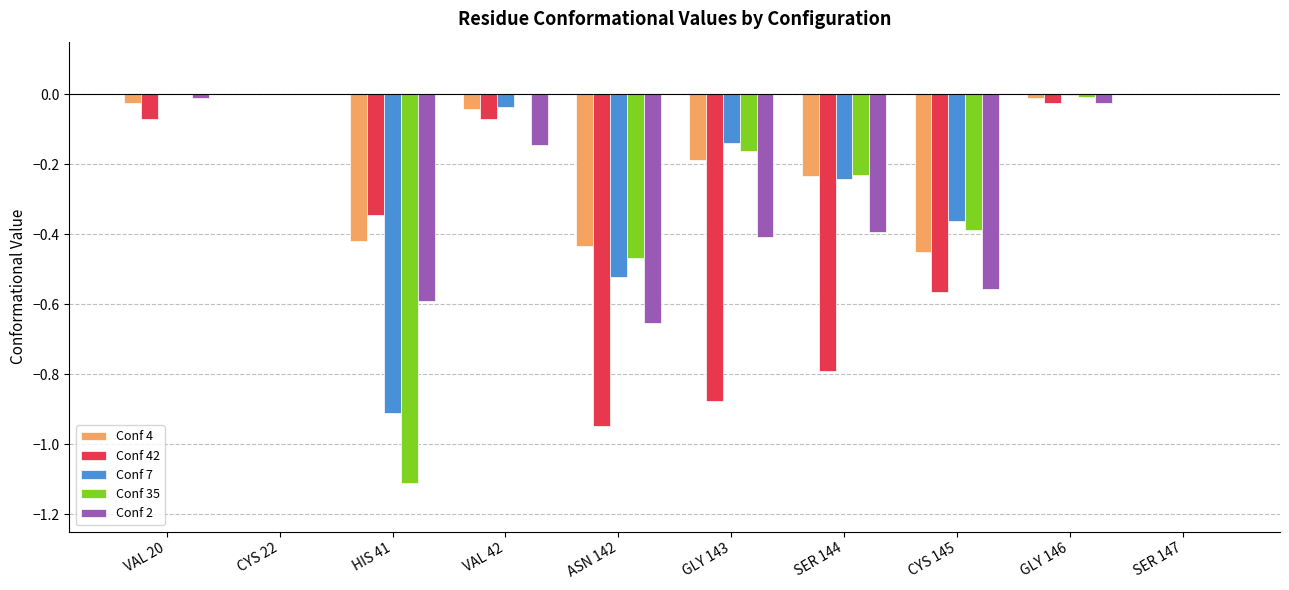

What is the sum of the Conf 35 values at VAL 20 and HIS 41?

-1.1